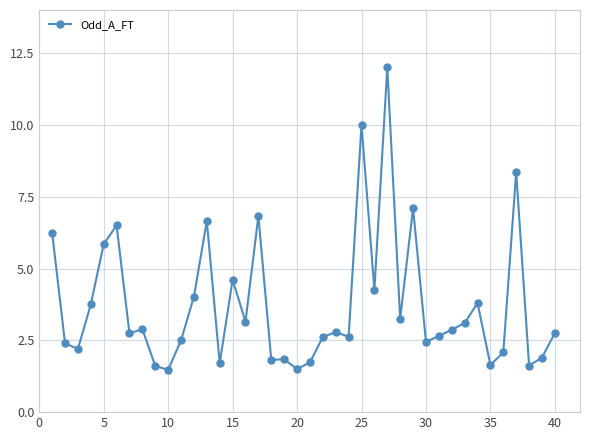

What is the sum of all values?

149.9